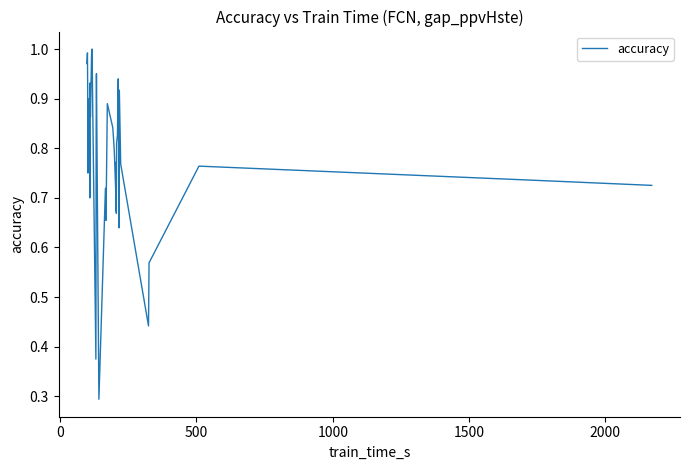

What is the maximum value shown in the chart?

1.0